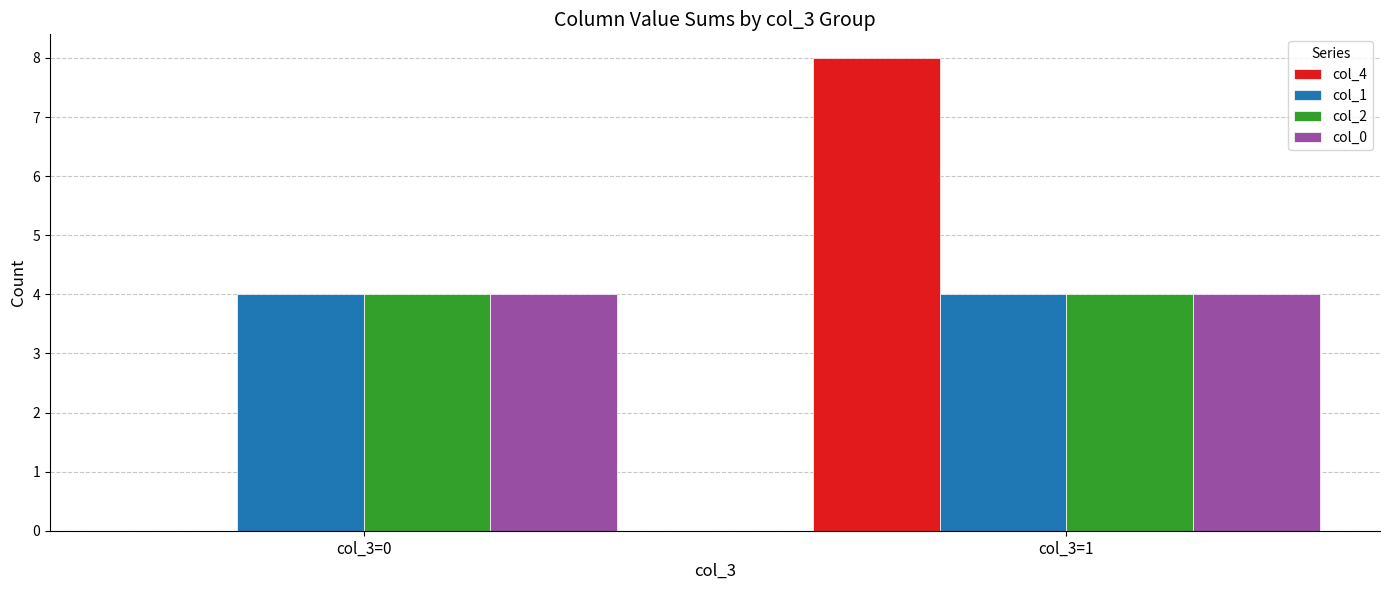

What are all the series names shown in the legend?

col_4, col_1, col_2, col_0